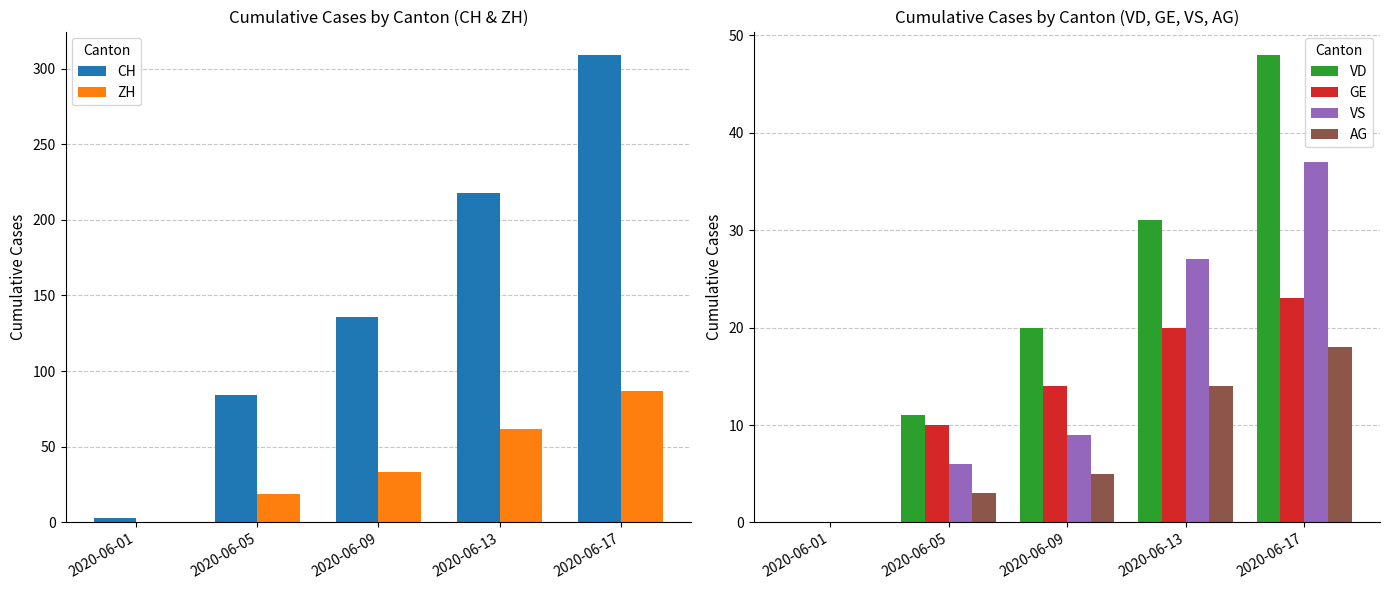

What is the difference between the ZH values at 2020-06-09 and 2020-06-01?

33